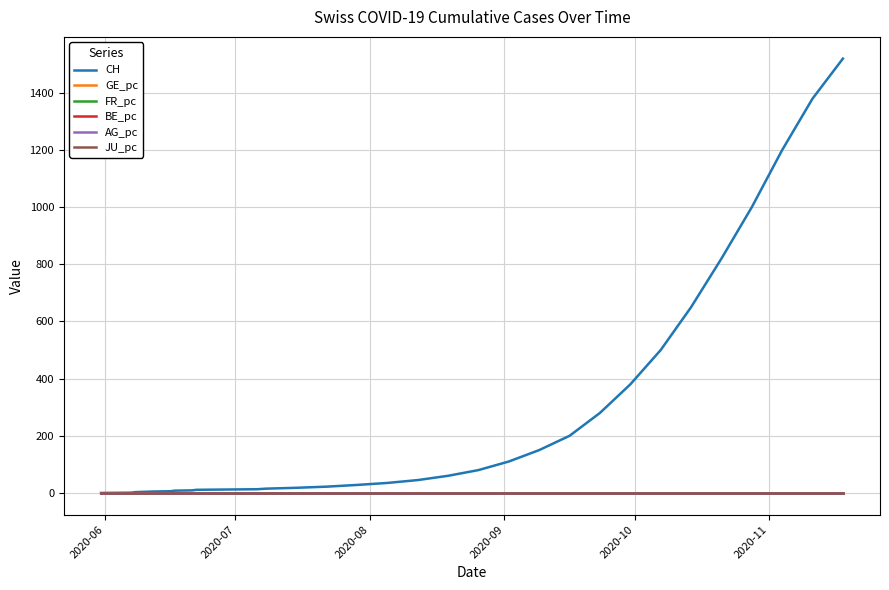

At how many categories does at least one series exceed 1010?

3